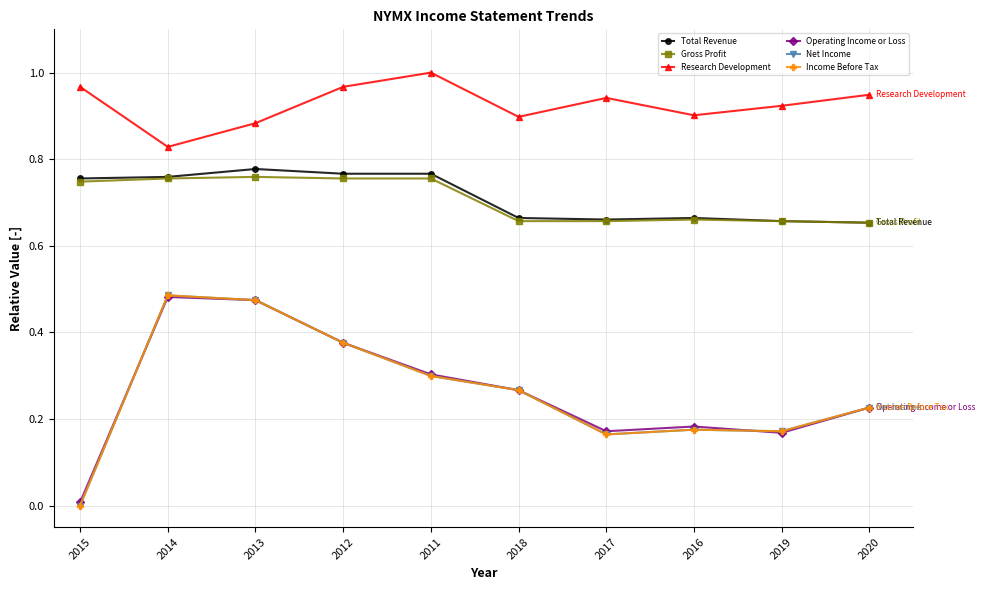

Does the chart have visible grid lines?

Yes